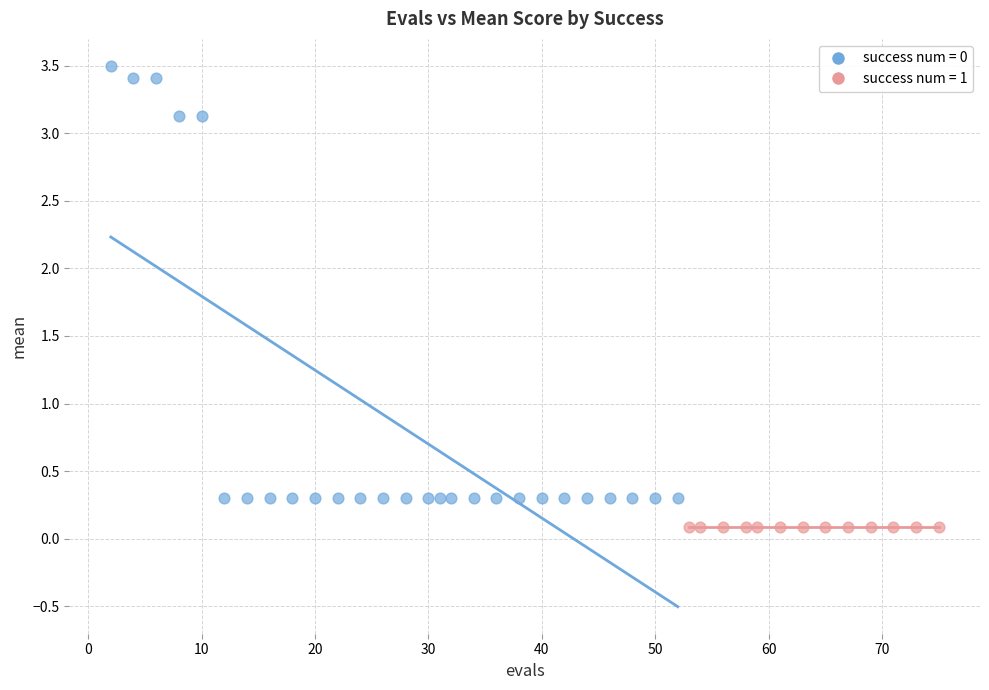

Which series reaches the maximum Y coordinate?

success num = 0